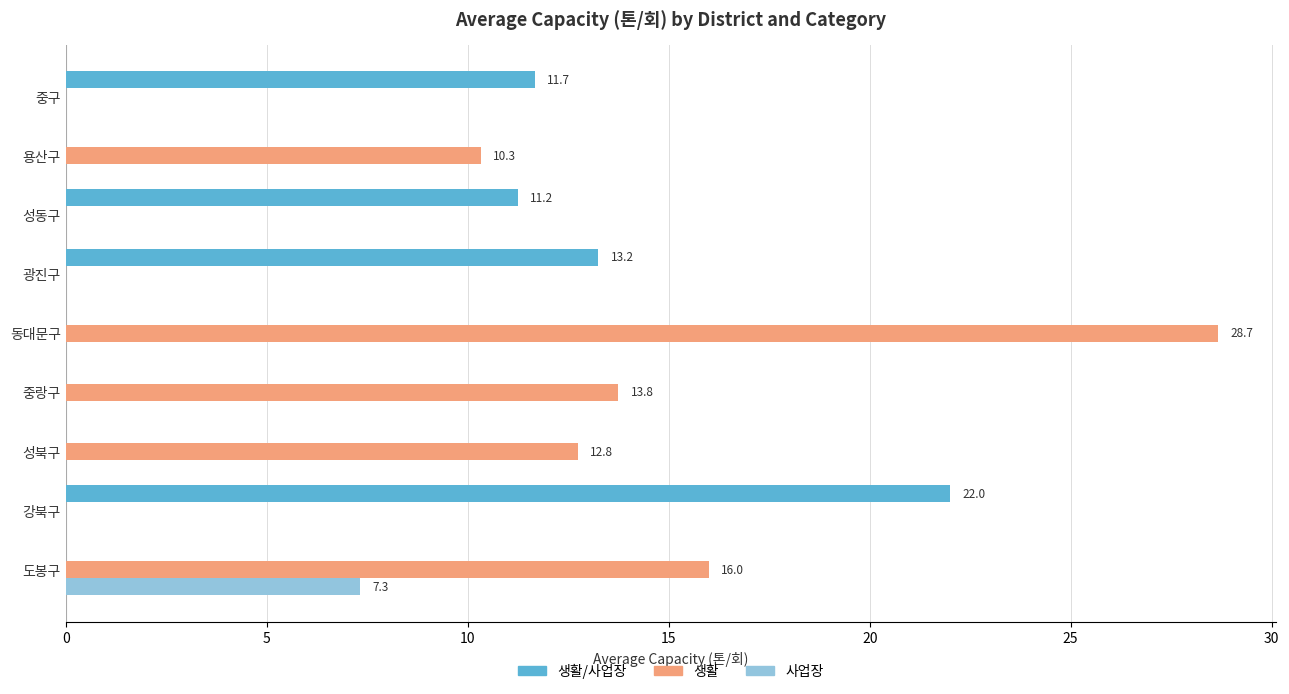

Which series has the largest range (max minus min)?

생활